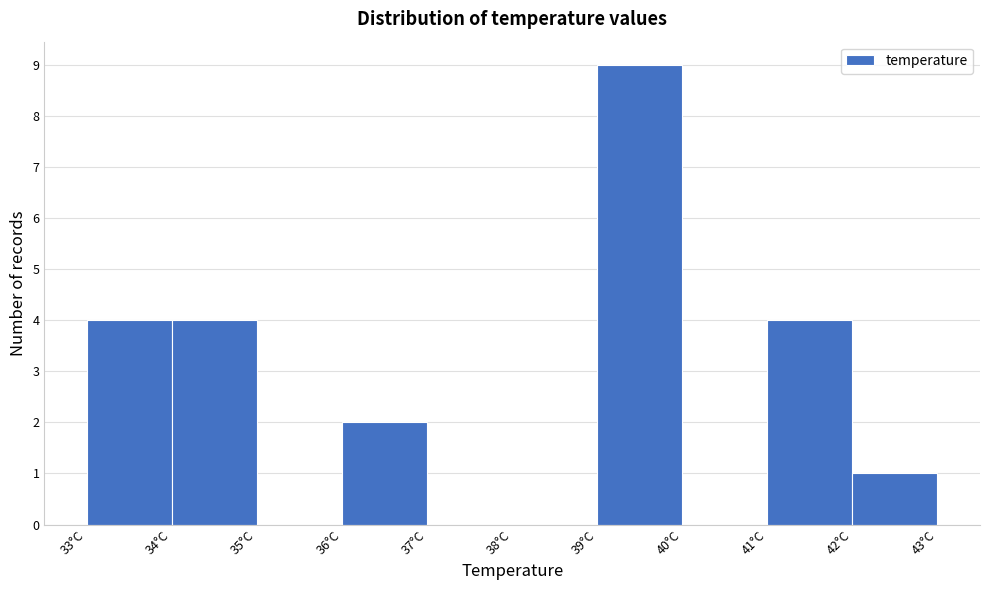

Reading left to right, transcribe this chart: for each bar, give the range it covers on the x-axis and its height. The values are not printed on the chart, so give them approximately, as read against the axis.

33 to 34: 4
34 to 35: 4
35 to 36: 0
36 to 37: 2
37 to 38: 0
38 to 39: 0
39 to 40: 9
40 to 41: 0
41 to 42: 4
42 to 43: 1